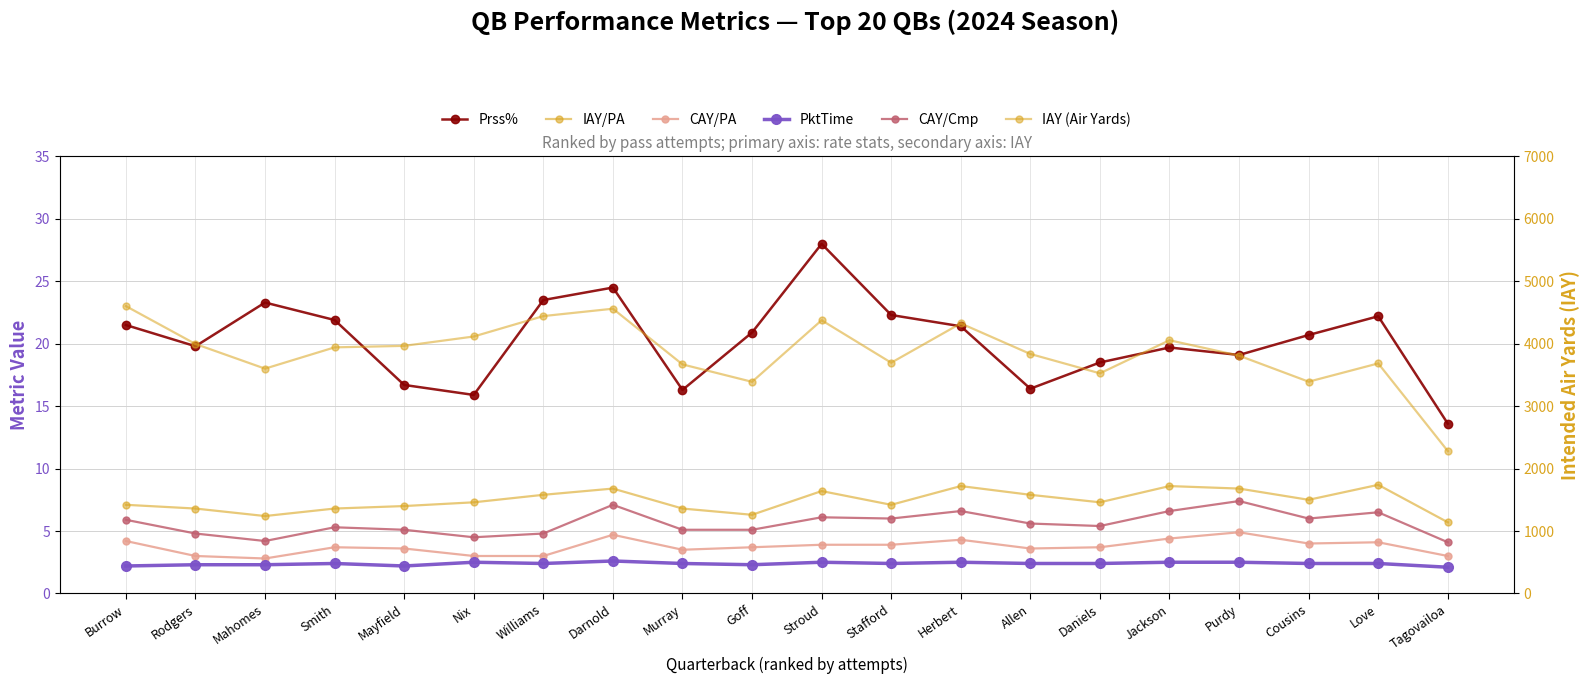

The value of Prss% at Stafford is 22.3. True or false?

True